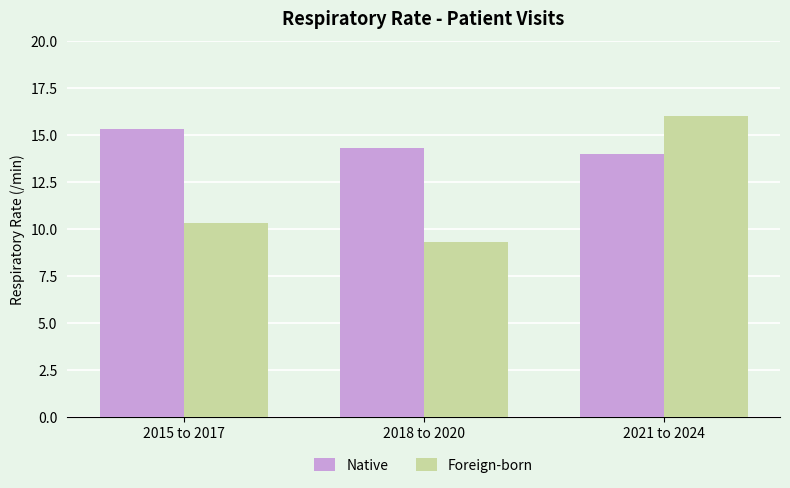

Where is Native nearest to the value 14?

2021 to 2024